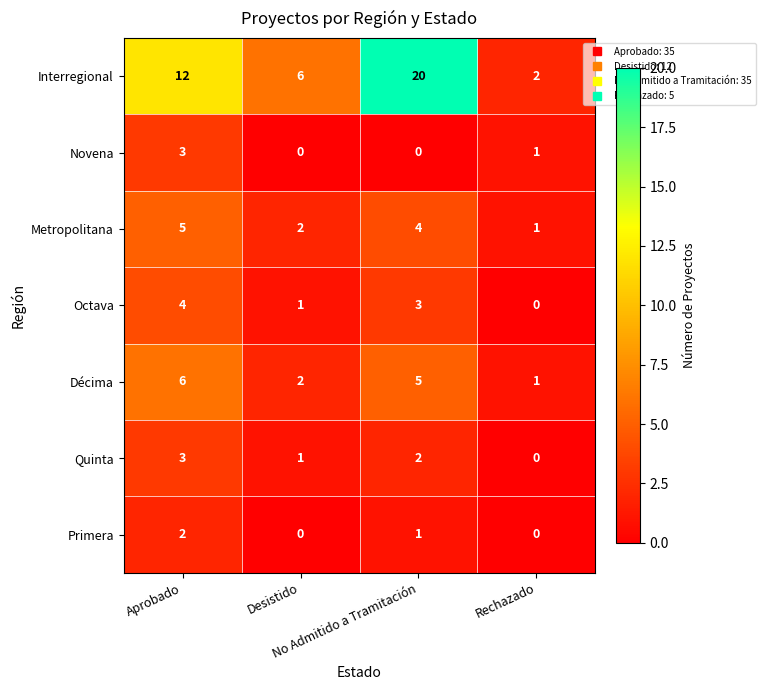

Count the Quinta values in the range 1 to 3.

3